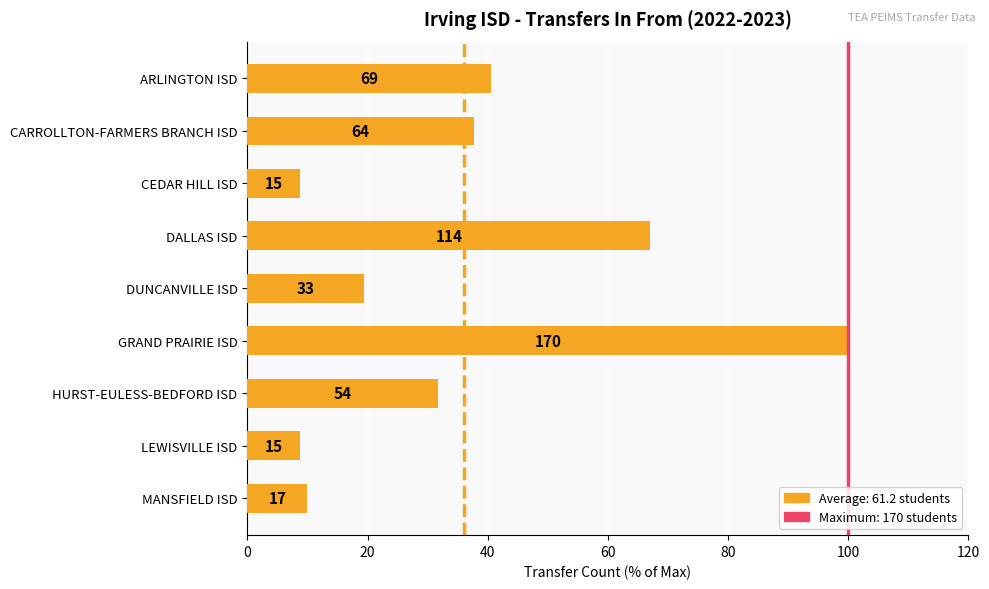

Does the chart contain any negative values?

No